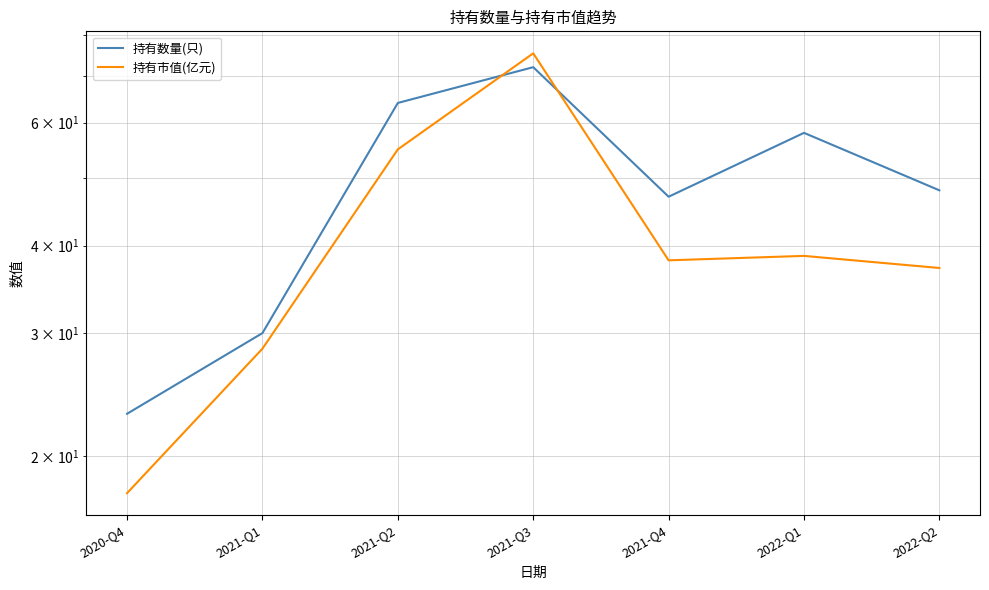

Is this an area chart (filled region under the line)?

No